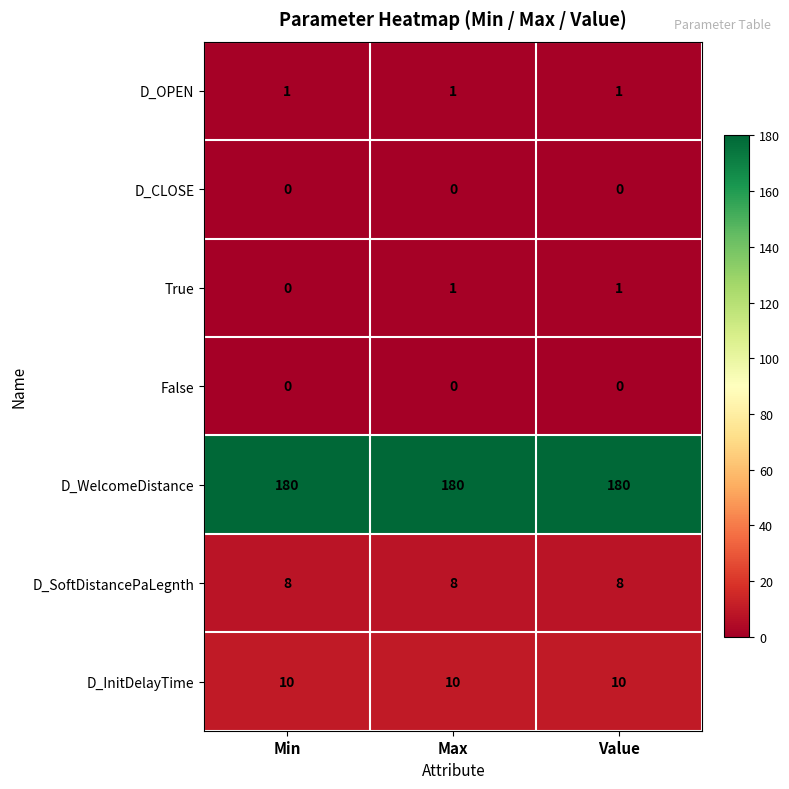

Reading left to right, extract all data points from this chart.

D_OPEN: 1	1	1
D_CLOSE: 0	0	0
True: 0	1	1
False: 0	0	0
D_WelcomeDistance: 180	180	180
D_SoftDistancePaLegnth: 8	8	8
D_InitDelayTime: 10	10	10